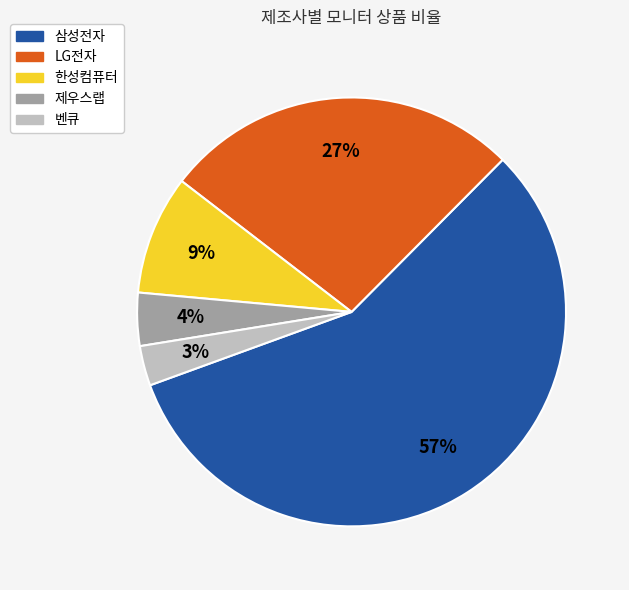

To the nearest percent, what percentage of the pie is 삼성전자?

57%